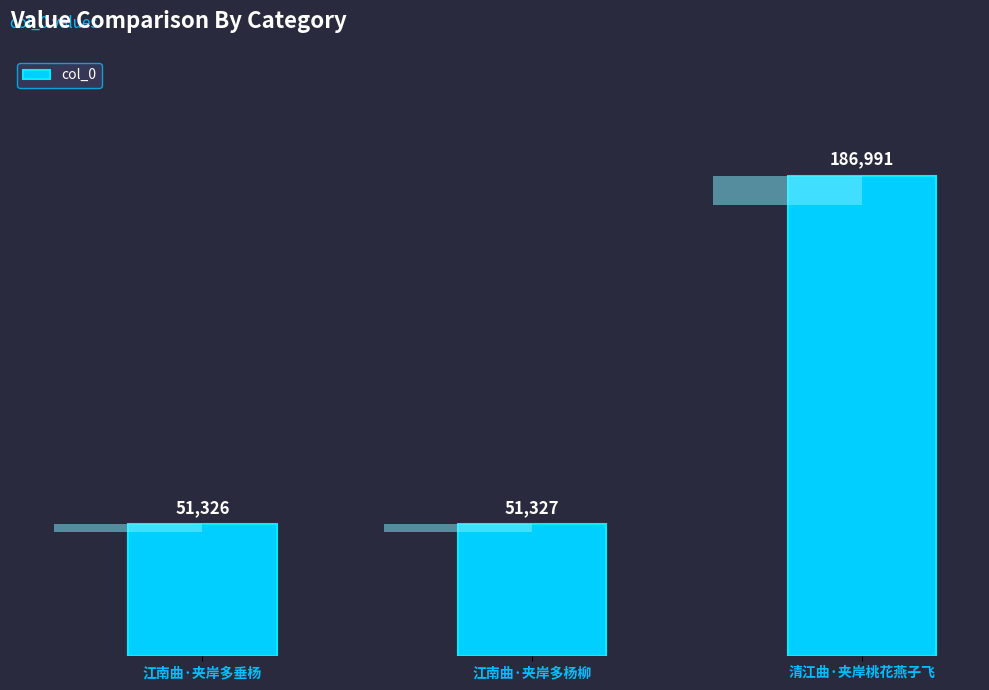

At which label does the data first exceed 51327?

清江曲·夹岸桃花燕子飞